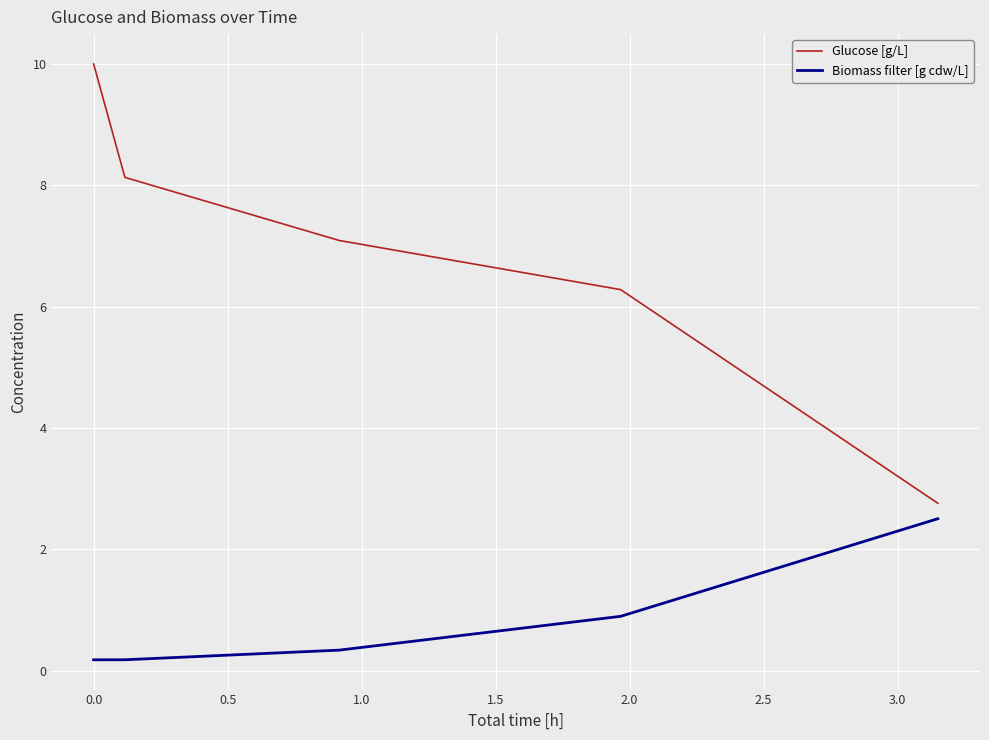

What is the greatest value displayed?

10.0